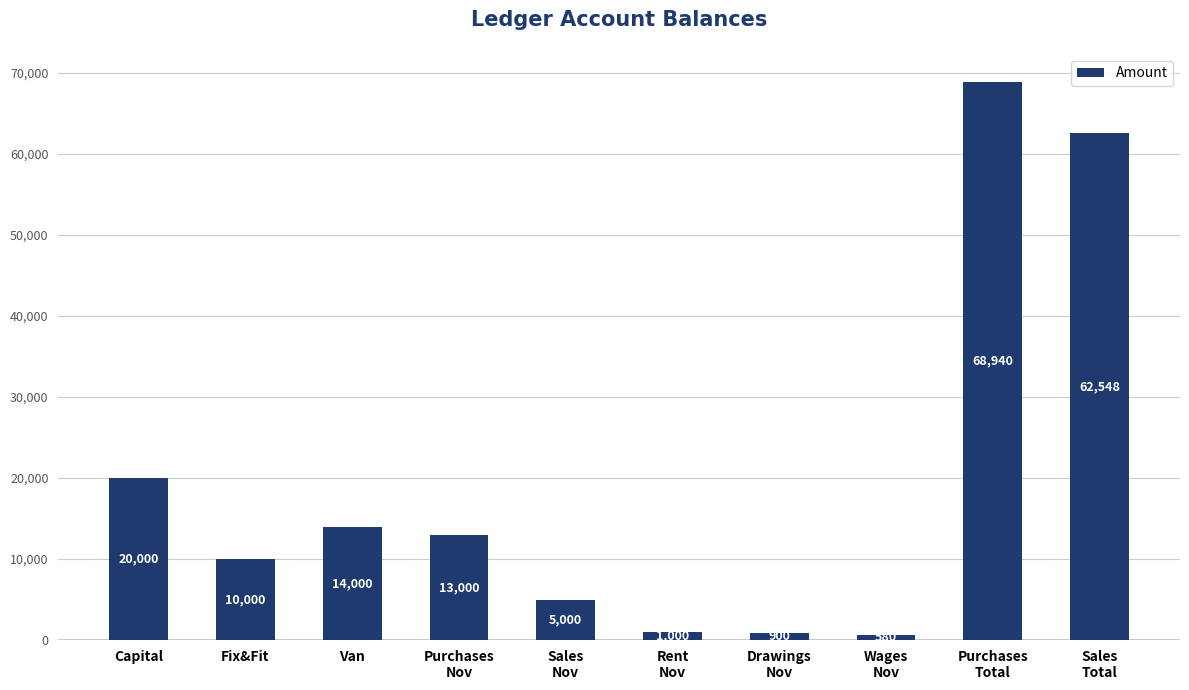

What is the greatest value displayed?

68940